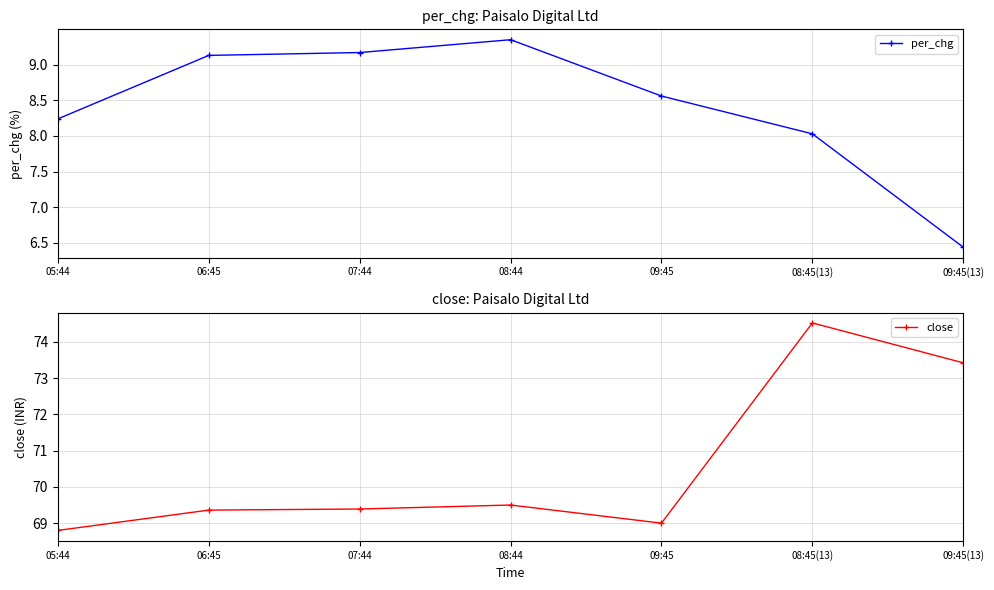

Reading left to right, list all the values displayed in this chart.

per_chg: 05:44=8.2	06:45=9.1	07:44=9.2	08:44=9.3	09:45=8.6	08:45(13)=8.0	09:45(13)=6.4
close: 05:44=68.8	06:45=69.4	07:44=69.4	08:44=69.5	09:45=69.0	08:45(13)=74.5	09:45(13)=73.4